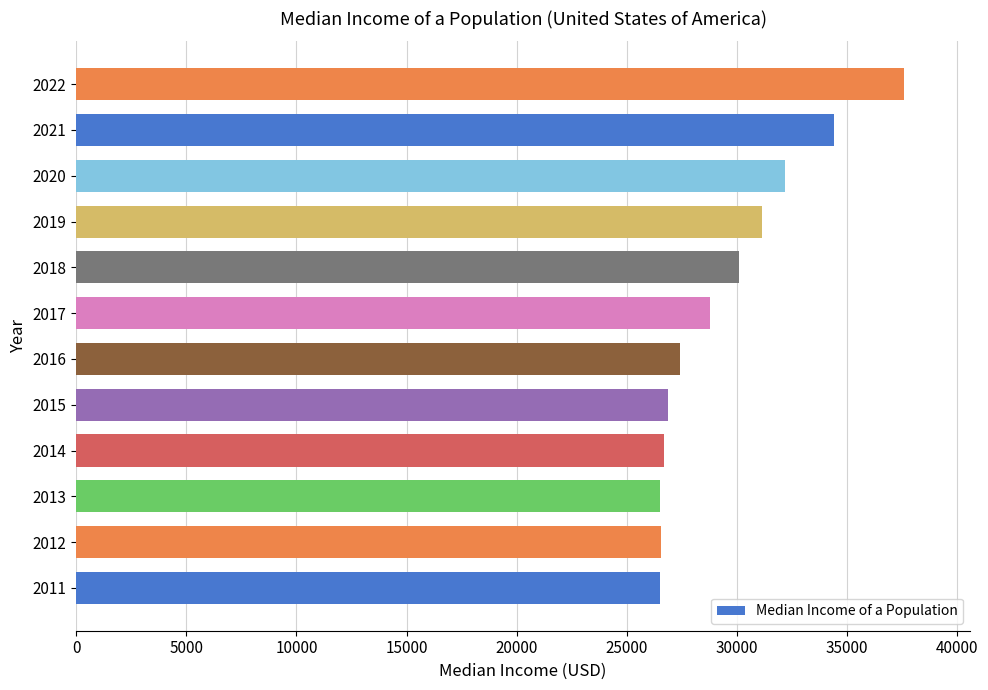

What is the difference between the second highest and minimum values?

7922